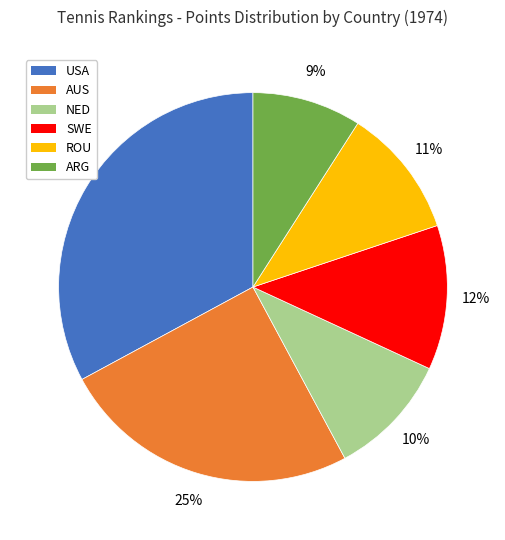

Does any single category account for the majority?

No